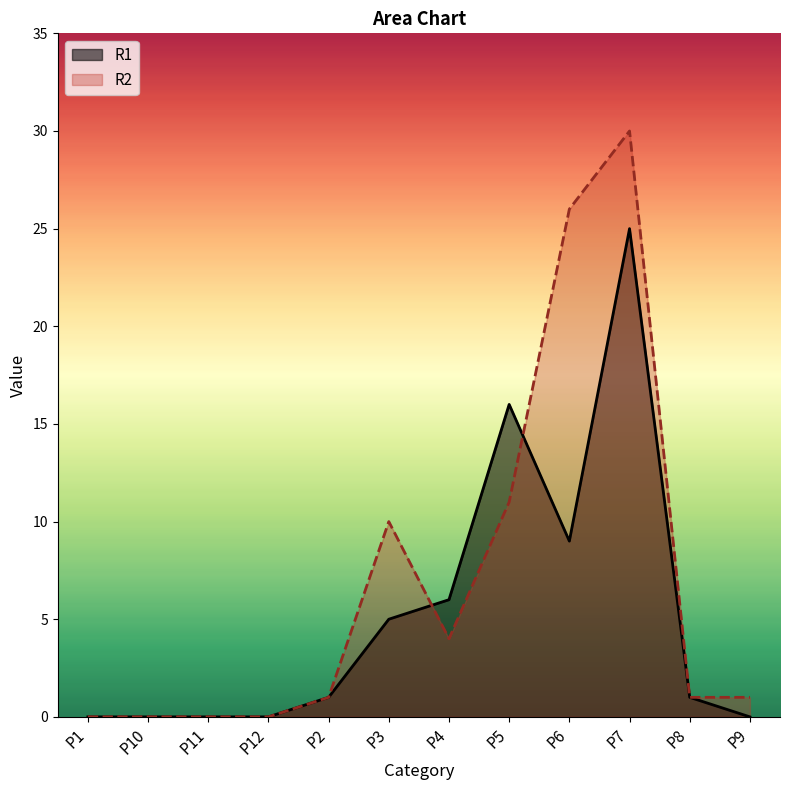

What is the label of the 7th point from the left?

P4